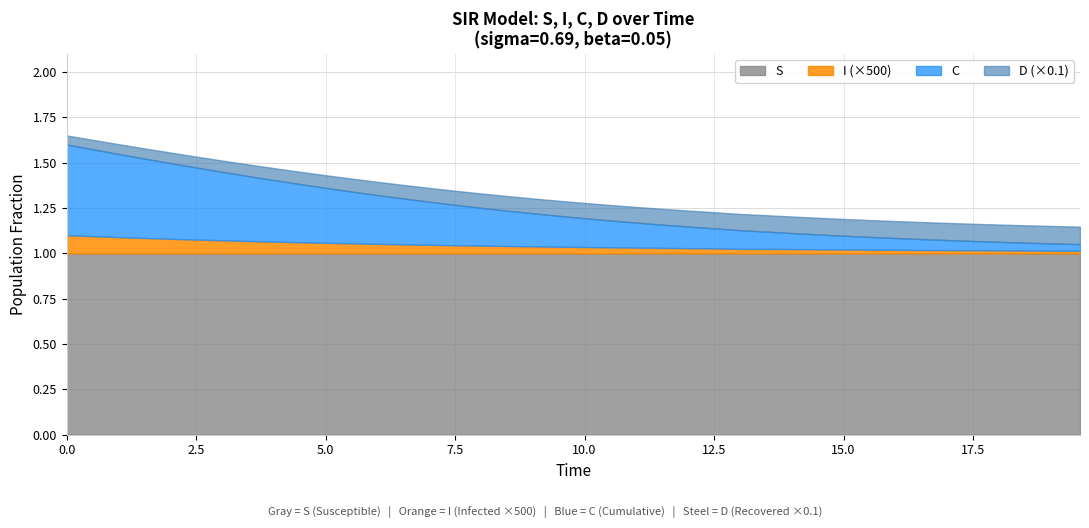

Which series has the largest total across all categories?

S